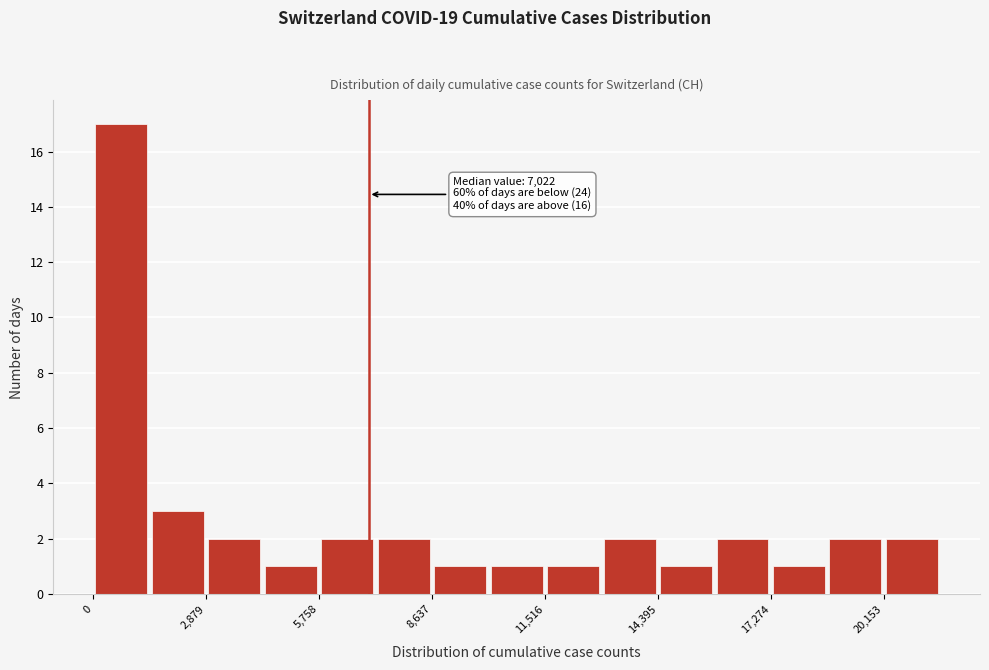

Read against the x-axis, roughly where is the centre of the tallest bar?

500